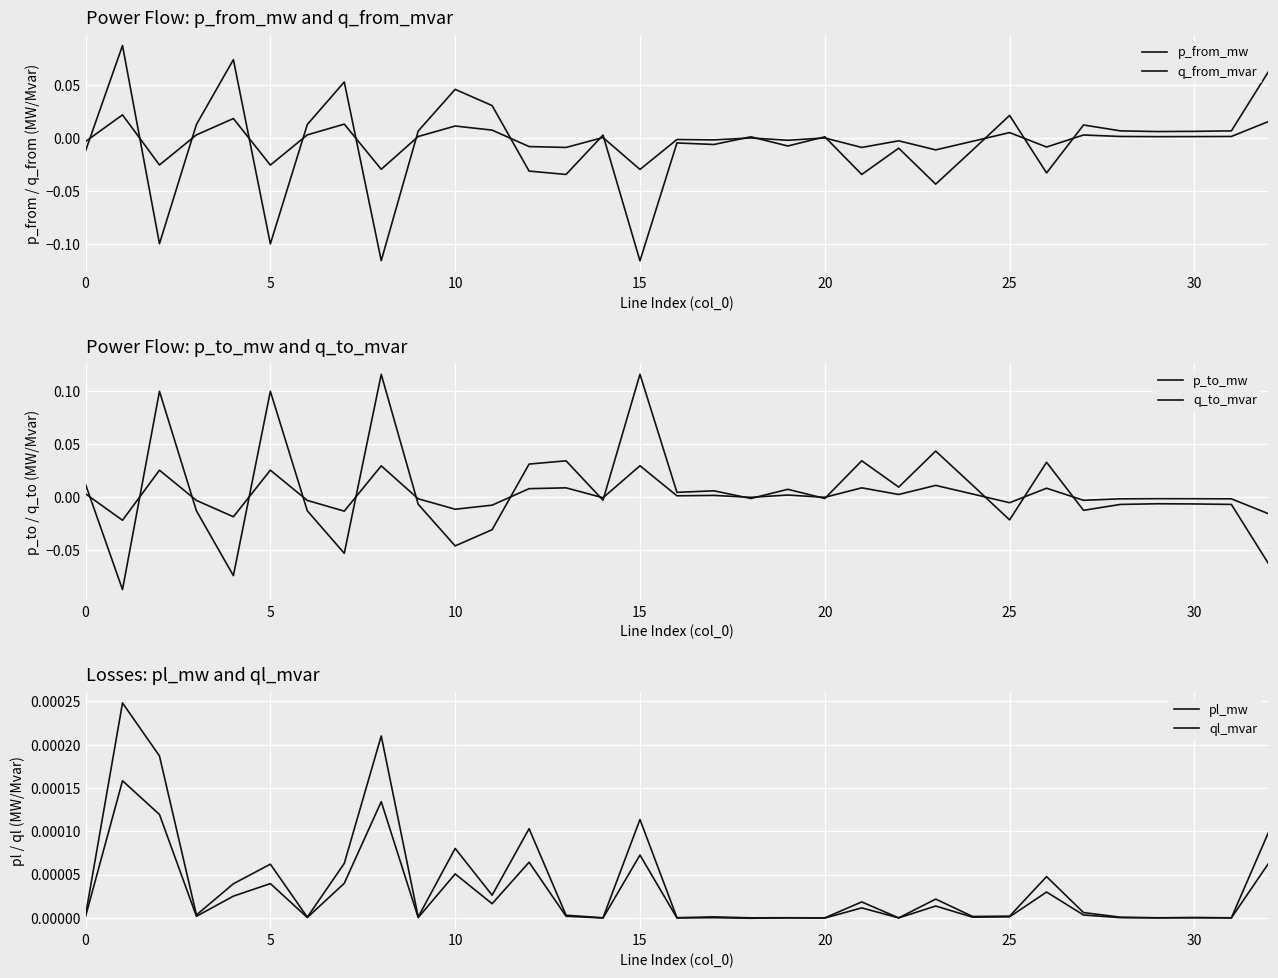

How many intersections are there between p_from_mw and p_to_mw?

17